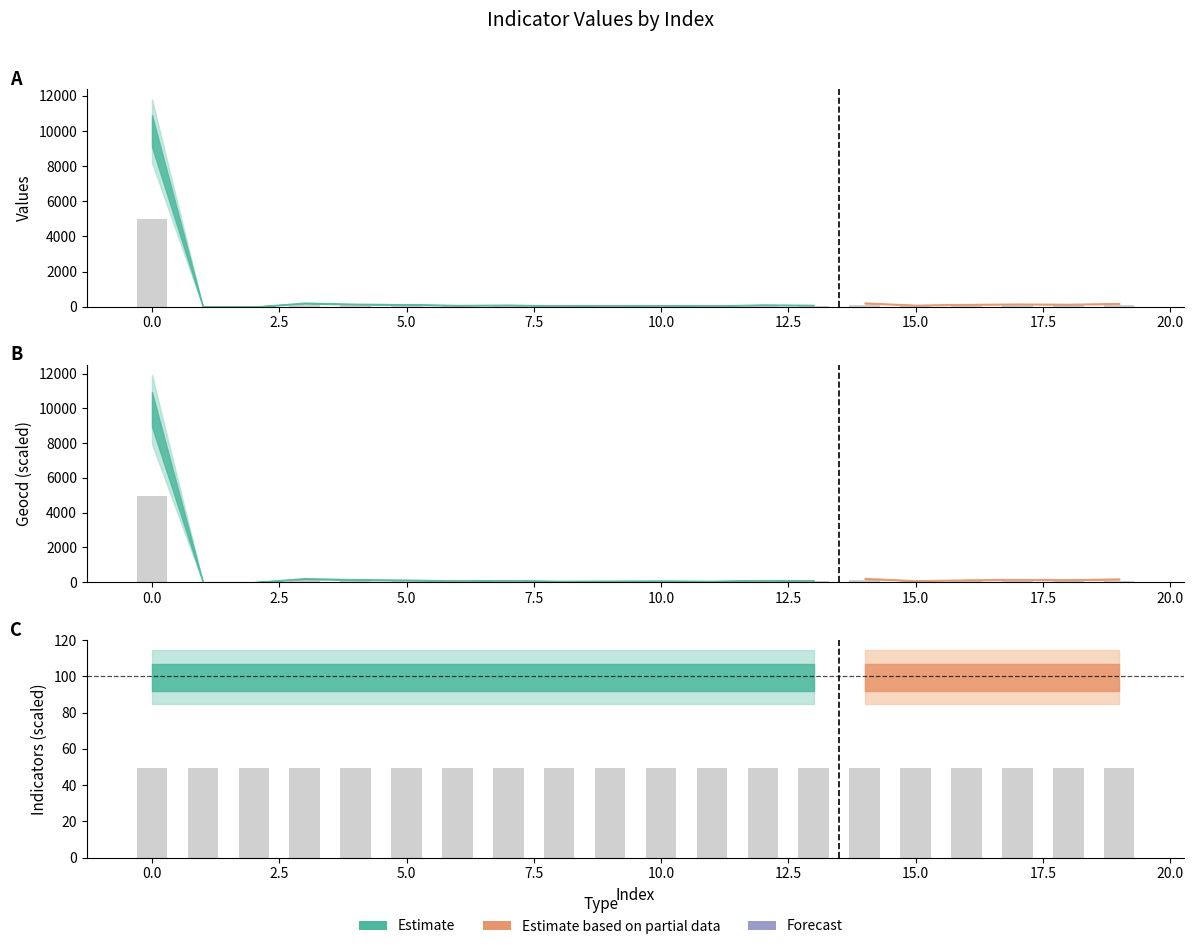

Where is values nearest to the value 2500?

14